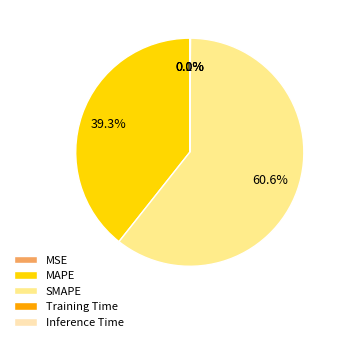

What percentage is NOT represented by SMAPE?

39.4%